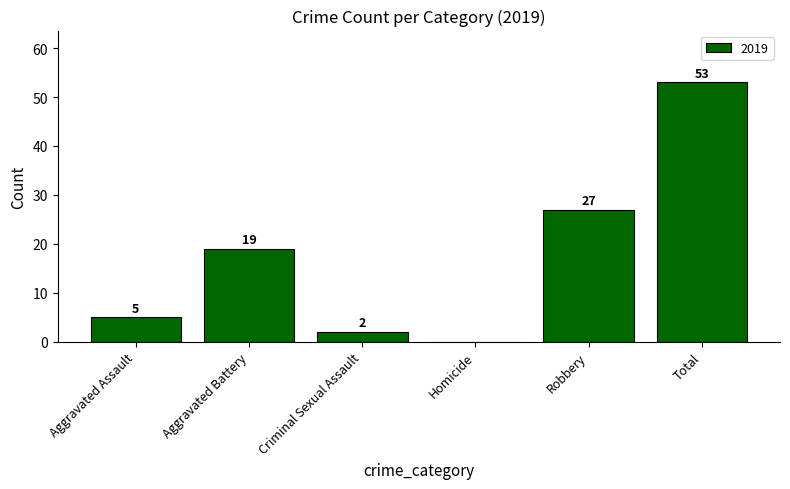

Reading right to left, transcribe all the data shown in this chart.

Total=53	Robbery=27	Homicide=0	Criminal Sexual Assault=2	Aggravated Battery=19	Aggravated Assault=5